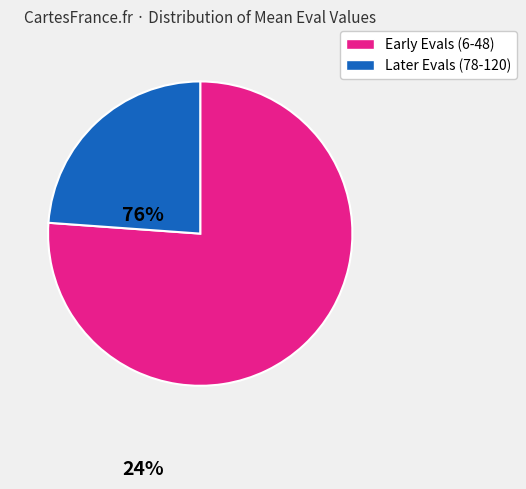

Is it true that Later Evals (78-120) is 32% of the pie?

False